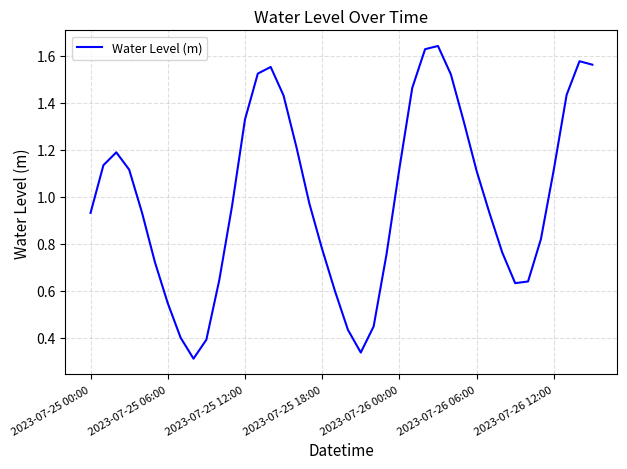

Does the chart have visible grid lines?

Yes